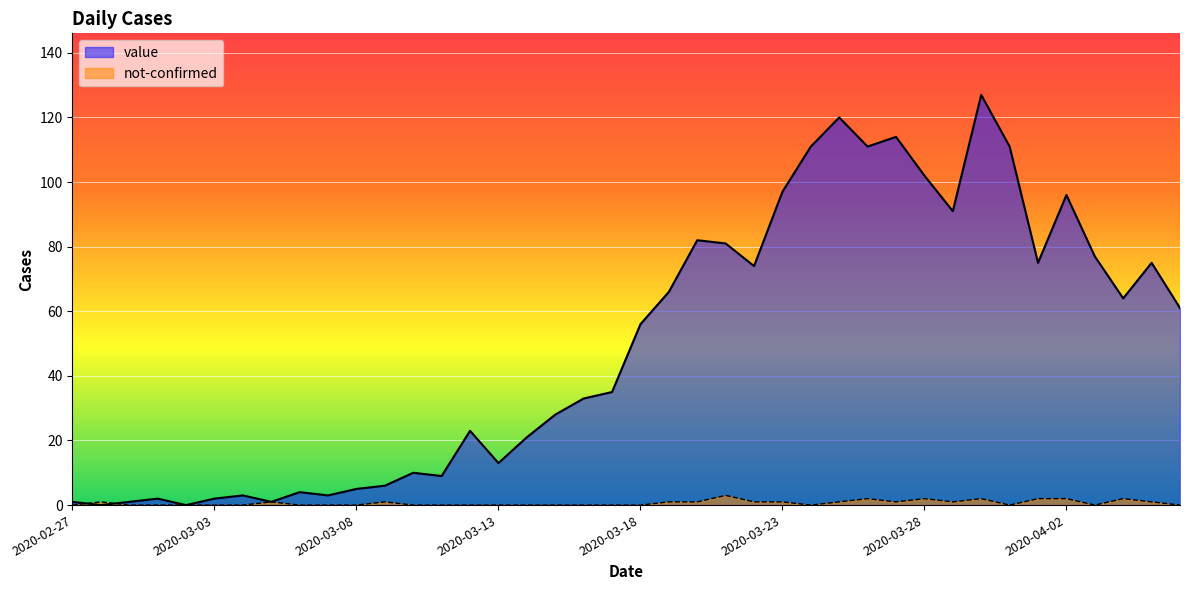

True or false: value has a value of 2 at 2020-03-03.

True